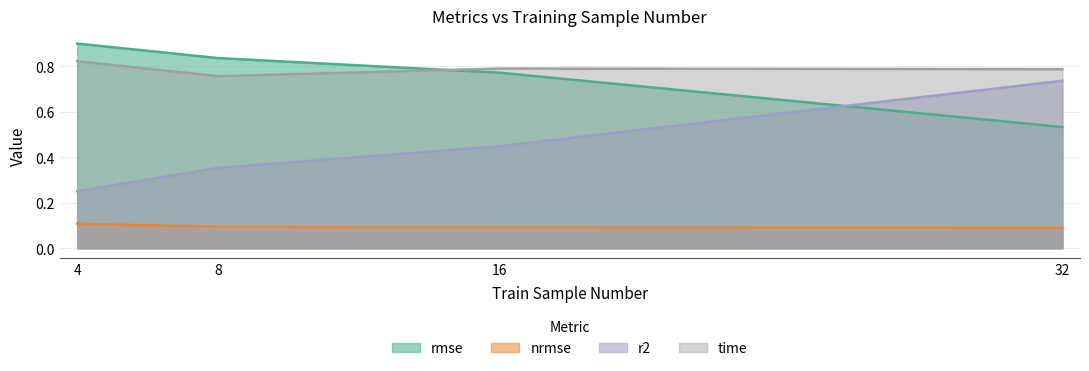

Between 8 and 16, which series saw the biggest shift?

r2